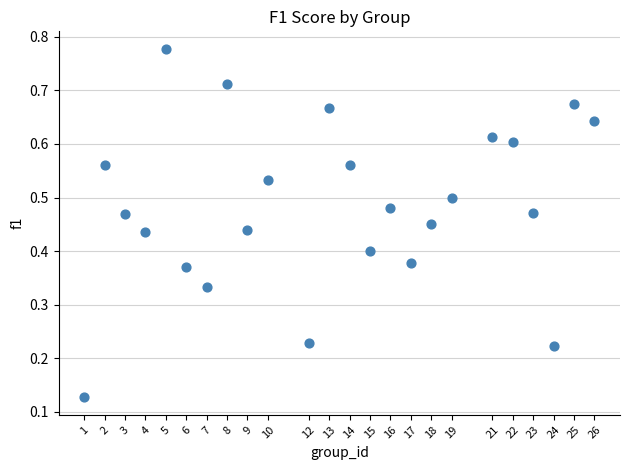

What is the range of X values (max minus min)?

25.0